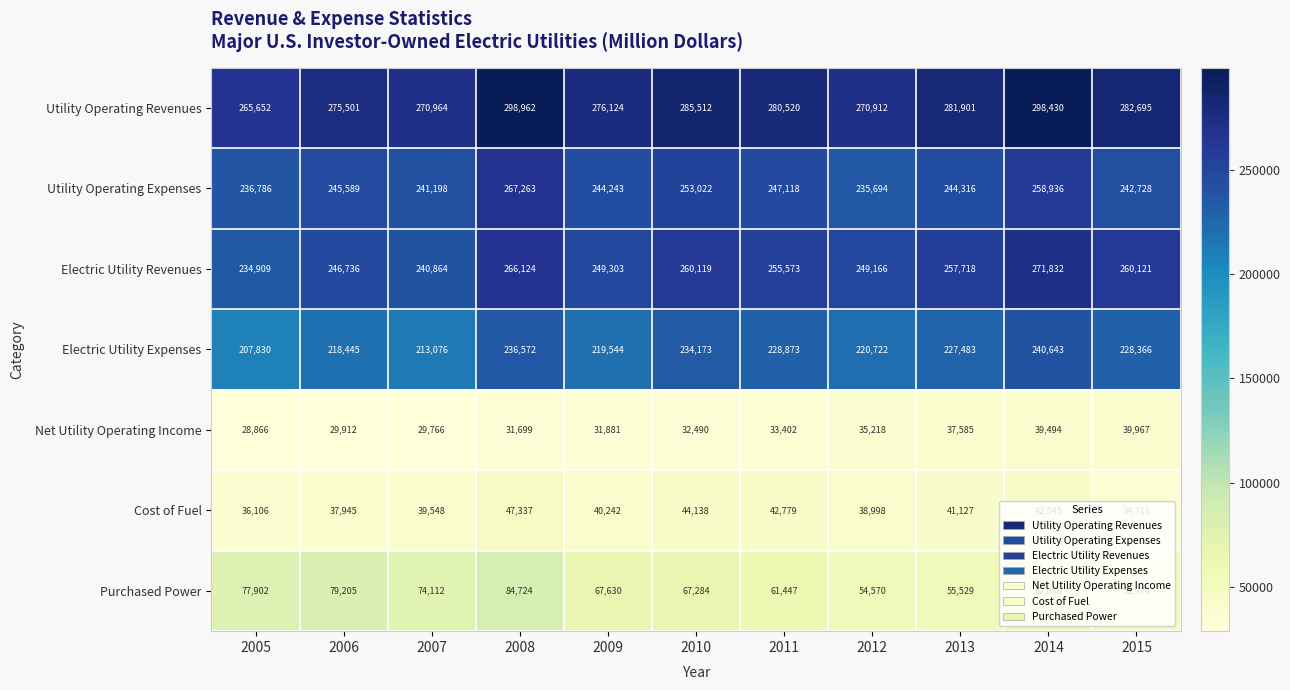

The Electric Utility Expenses series shows 283198 at 2007. True or false?

False